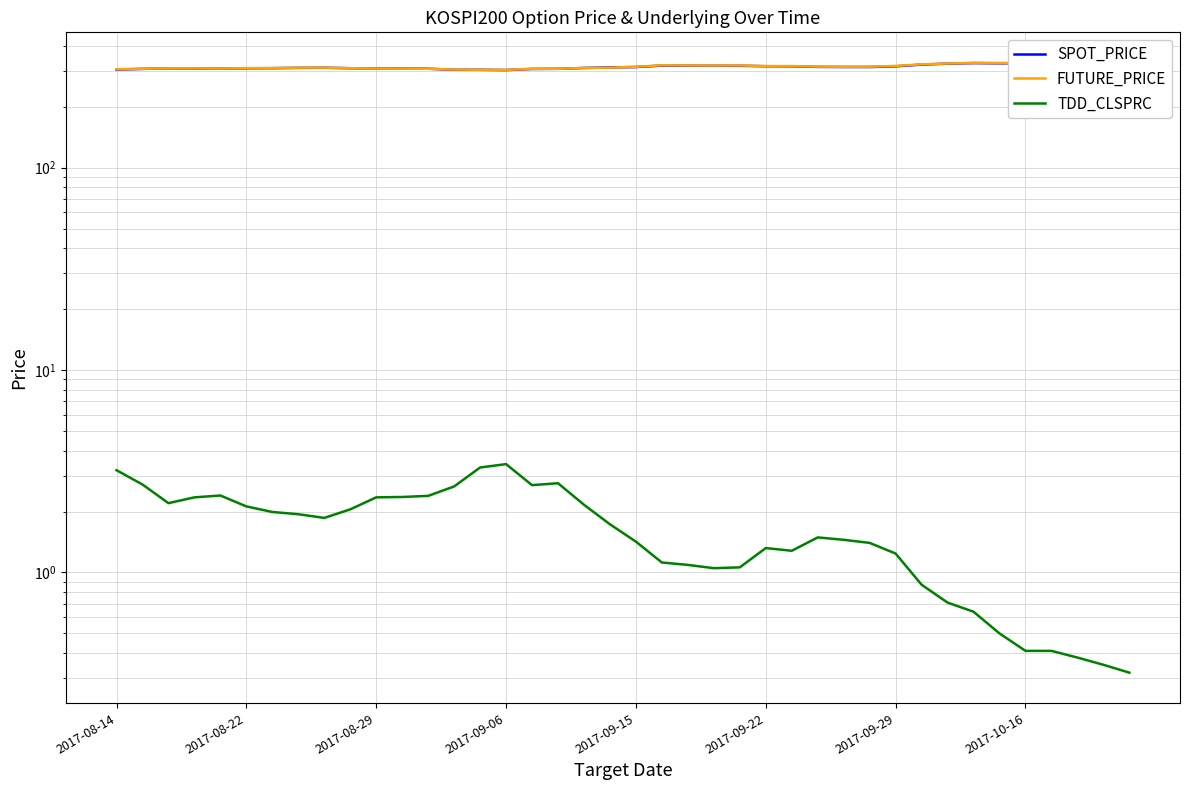

Is the value of FUTURE_PRICE at 12 greater than the value of TDD_CLSPRC at 2017-09-22?

Yes